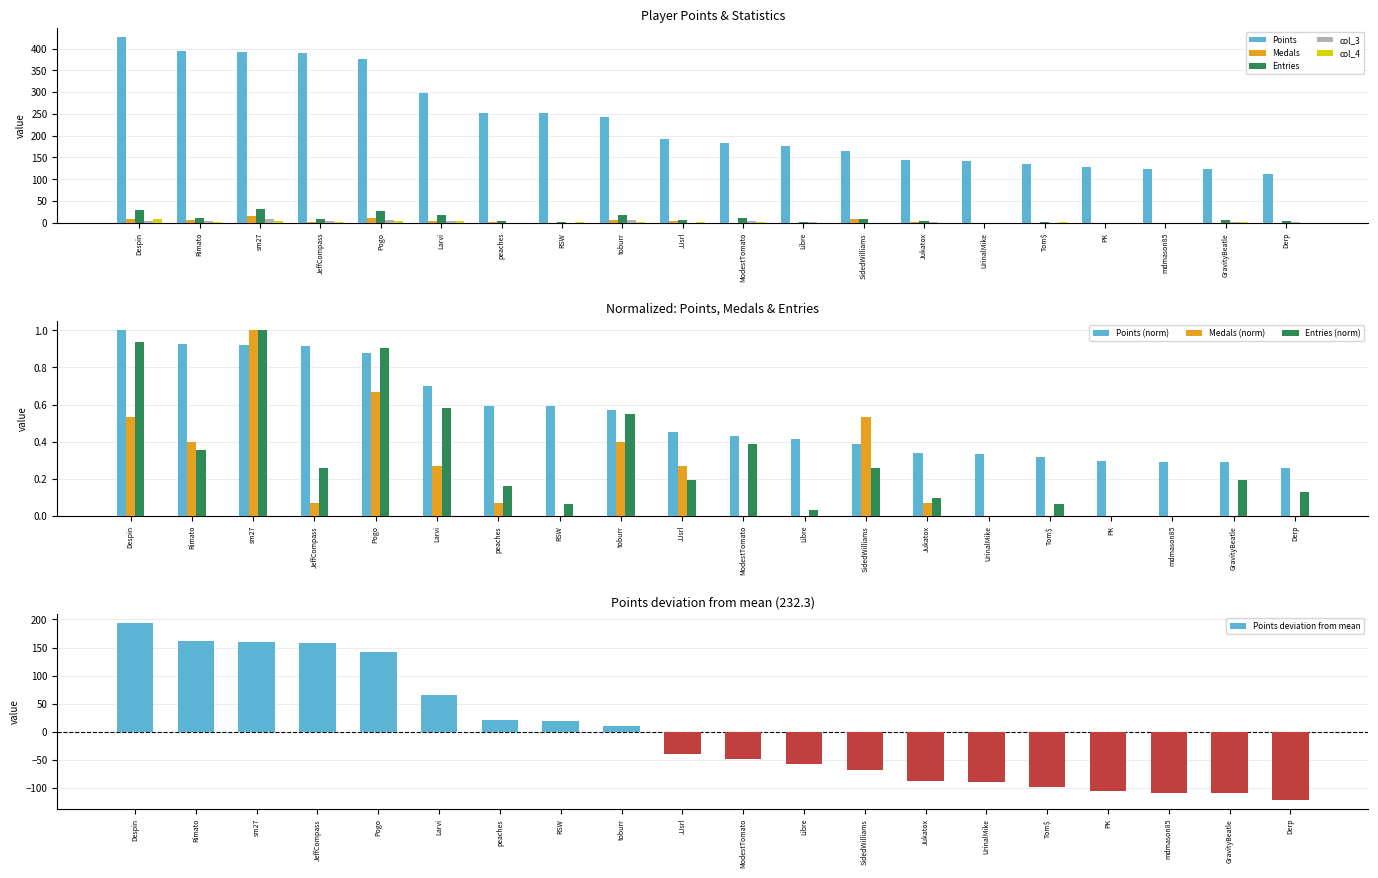

Which category has the highest value in the Medals series?

sm27